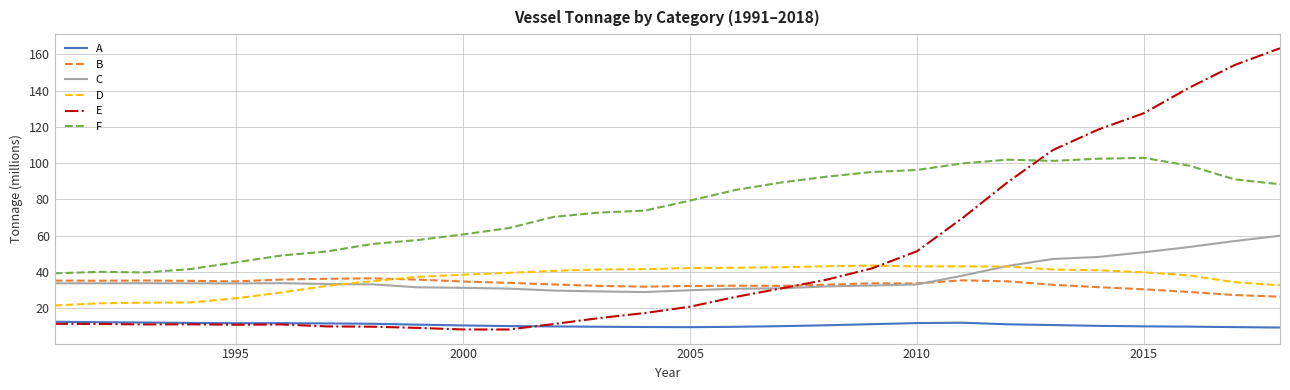

Which series has the widest spread of values?

E